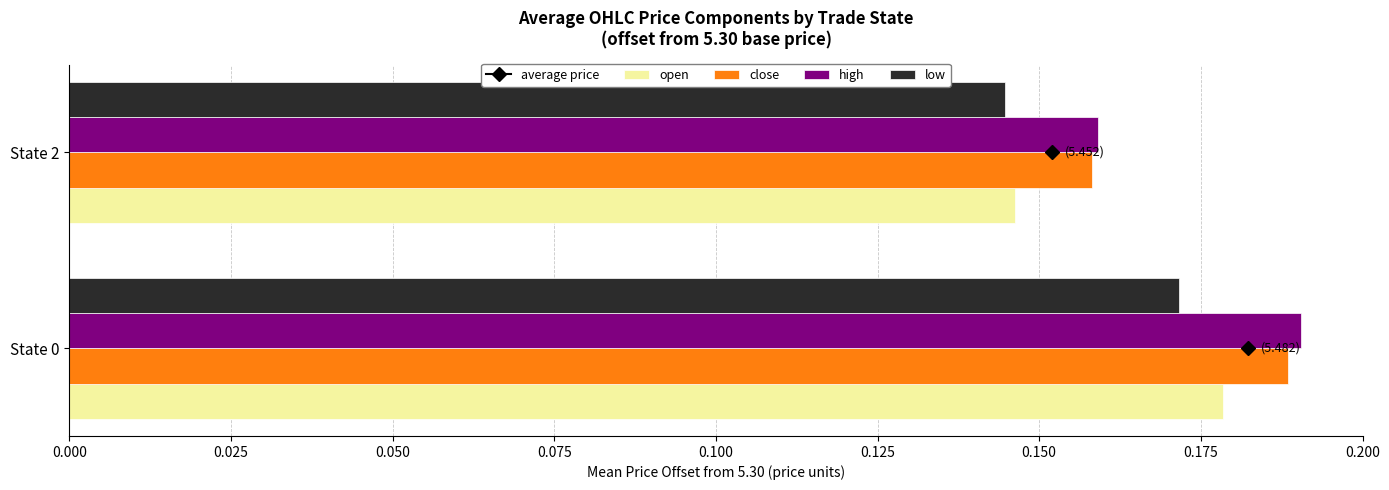

Rank the categories by low value from lowest to highest.

State 2, State 0